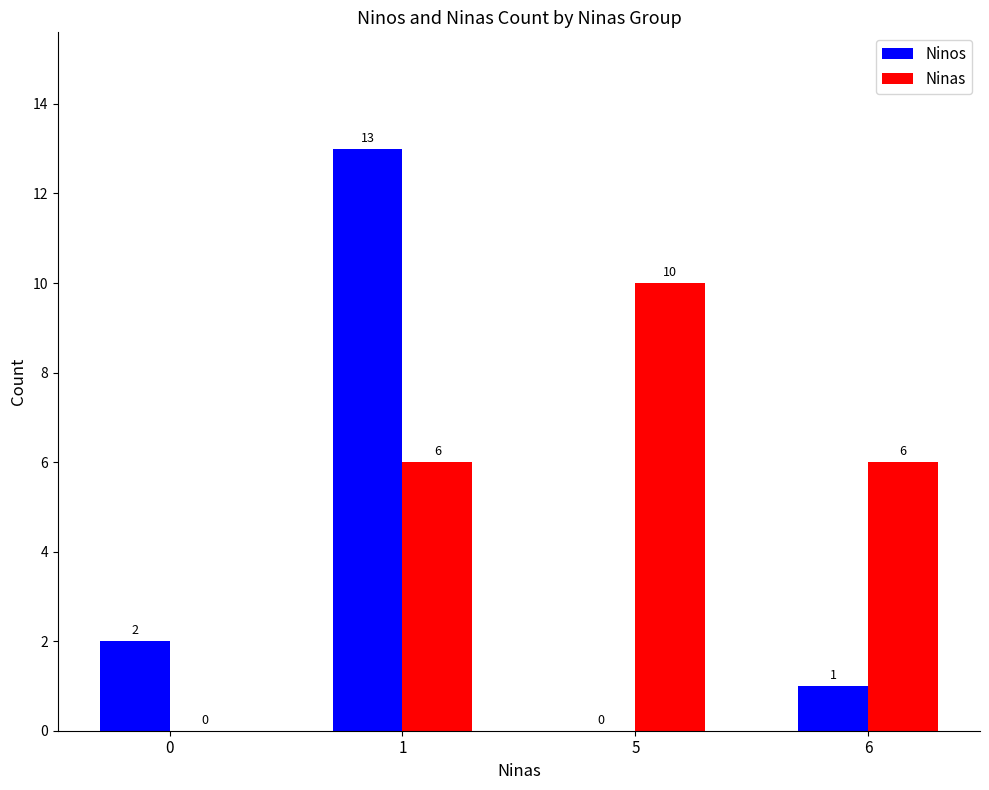

How many positive values does the Ninos series have?

3